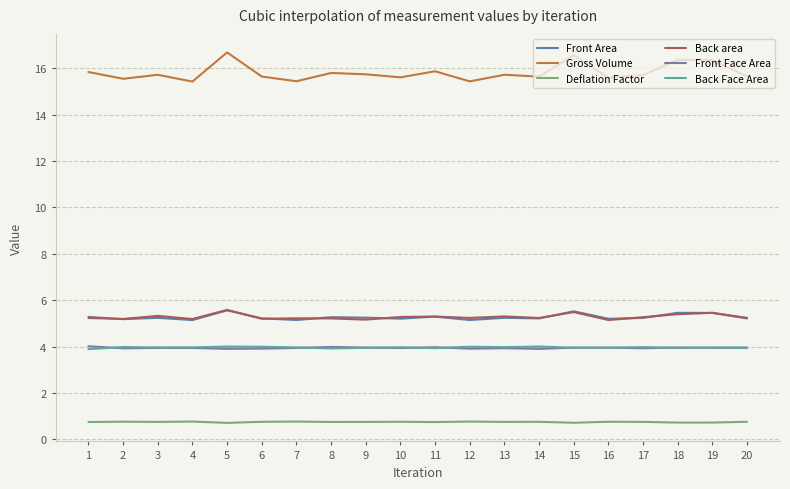

Reading left to right, transcribe all the data shown in this chart.

Front Area: 5.3	5.2	5.2	5.1	5.6	5.2	5.1	5.3	5.2	5.2	5.3	5.1	5.2	5.2	5.5	5.2	5.2	5.5	5.4	5.2
Gross Volume: 15.8	15.5	15.7	15.4	16.7	15.6	15.4	15.8	15.7	15.6	15.9	15.4	15.7	15.6	16.6	15.6	15.7	16.4	16.3	15.6
Deflation Factor: 0.7	0.8	0.8	0.8	0.7	0.8	0.8	0.7	0.8	0.8	0.7	0.8	0.8	0.8	0.7	0.8	0.8	0.7	0.7	0.8
Back area: 5.2	5.2	5.3	5.2	5.6	5.2	5.2	5.2	5.2	5.3	5.3	5.2	5.3	5.2	5.5	5.1	5.3	5.4	5.5	5.2
Front Face Area: 4.0	3.9	3.9	3.9	3.9	3.9	3.9	4.0	4.0	3.9	4.0	3.9	3.9	3.9	4.0	4.0	3.9	4.0	3.9	3.9
Back Face Area: 3.9	4.0	4.0	4.0	4.0	4.0	4.0	3.9	3.9	4.0	3.9	4.0	4.0	4.0	3.9	3.9	4.0	3.9	4.0	4.0